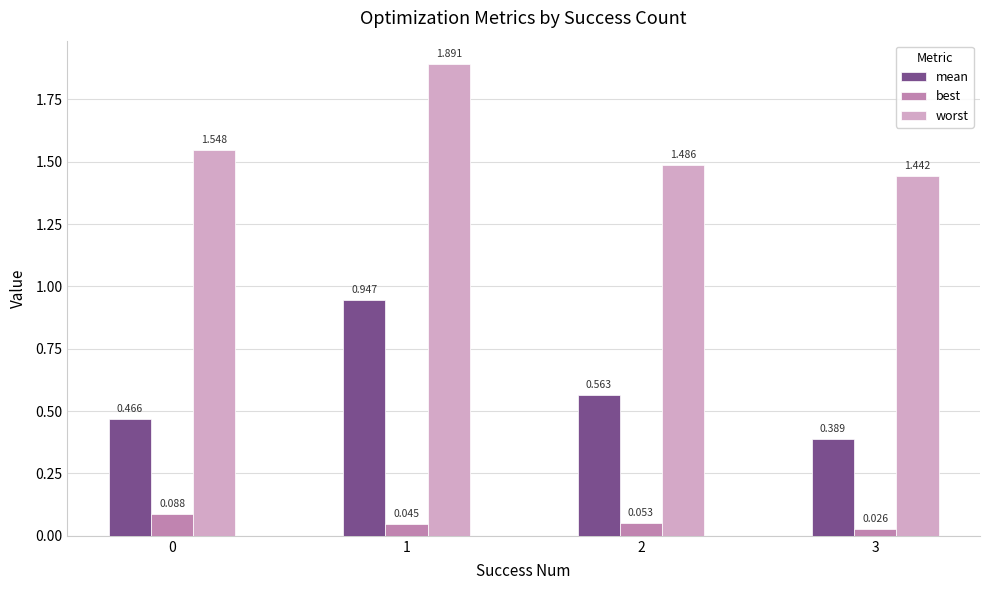

Between 1 and 2, which series saw the biggest shift?

worst